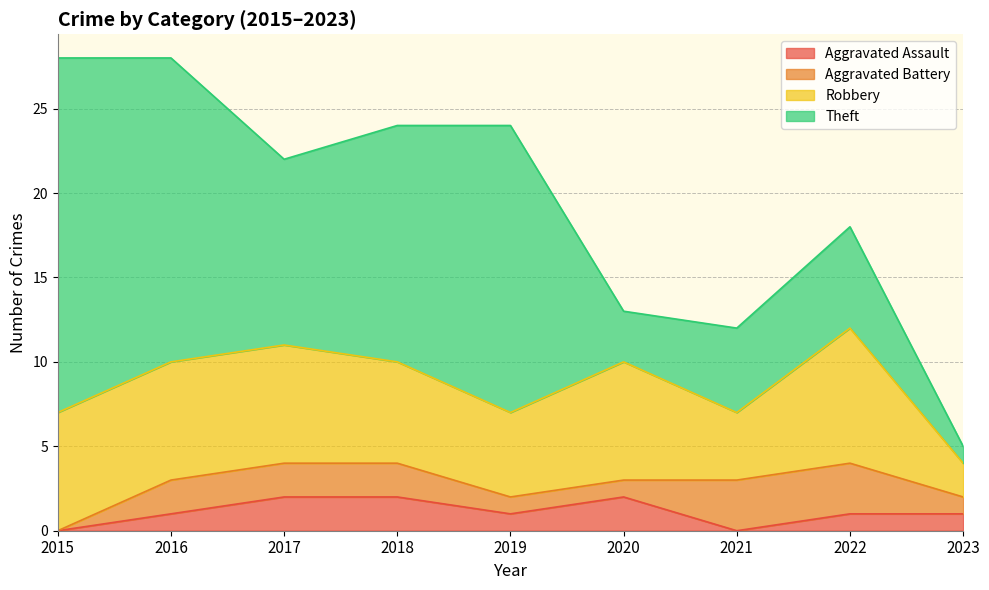

The value of Aggravated Assault at 2021 is -1. True or false?

False